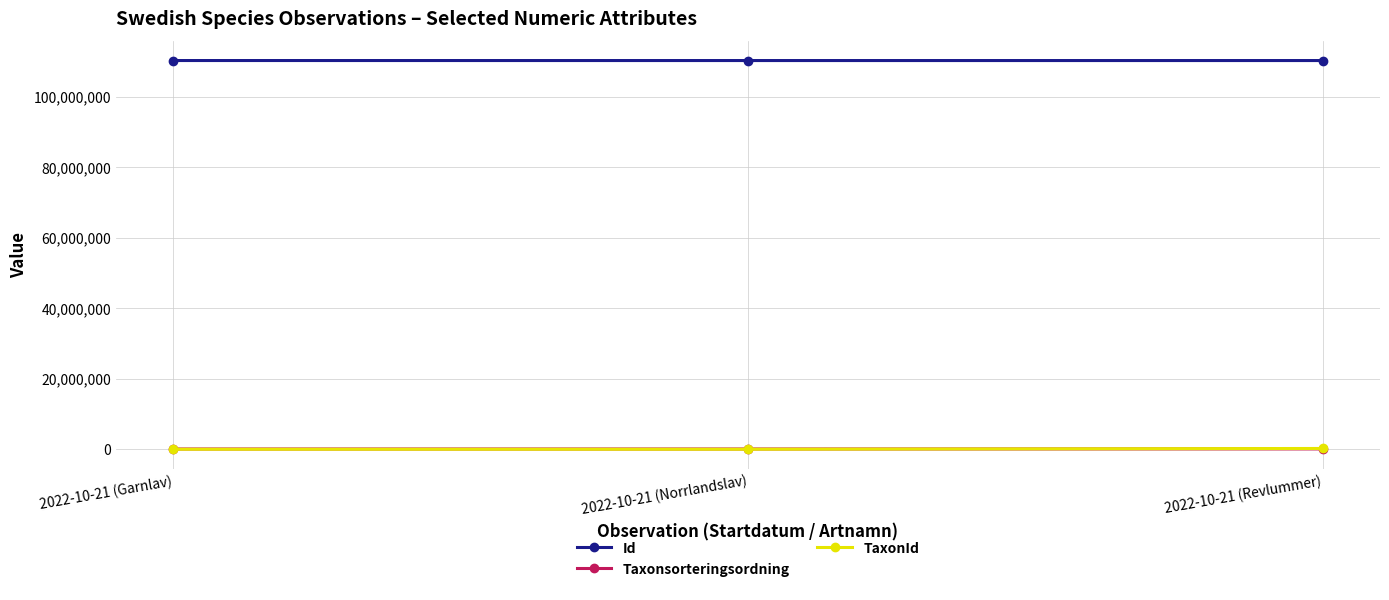

What is the label of the 3rd point from the left?

2022-10-21 (Revlummer)